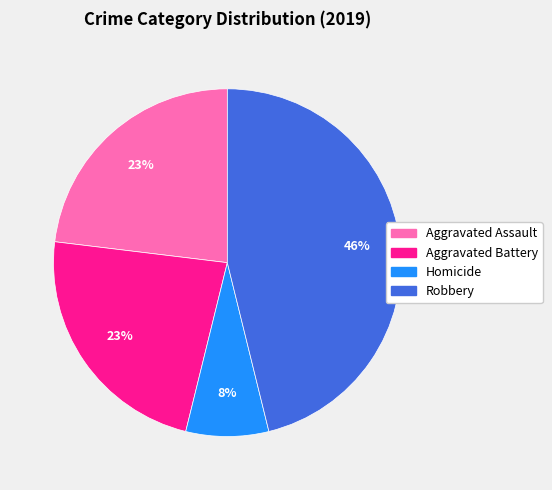

Is the sum of Homicide and Aggravated Assault greater than half?

No